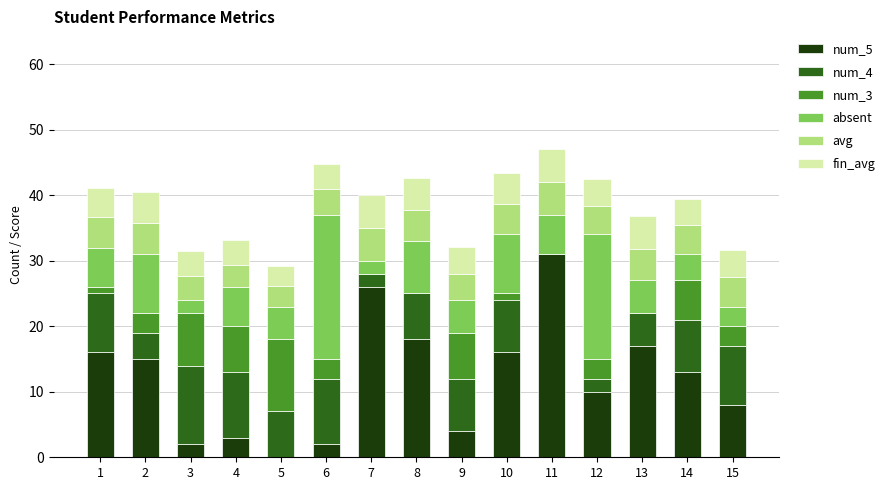

The num_5 series shows 0.0 at 5. True or false?

True